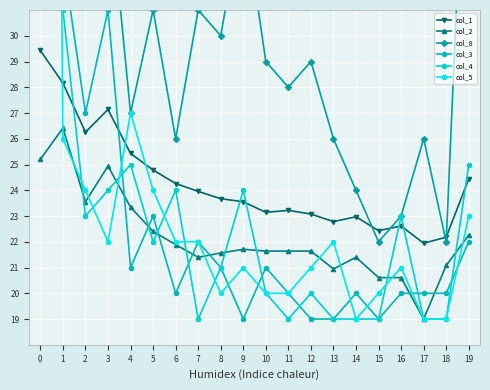

Which series has the largest range (max minus min)?

col_3